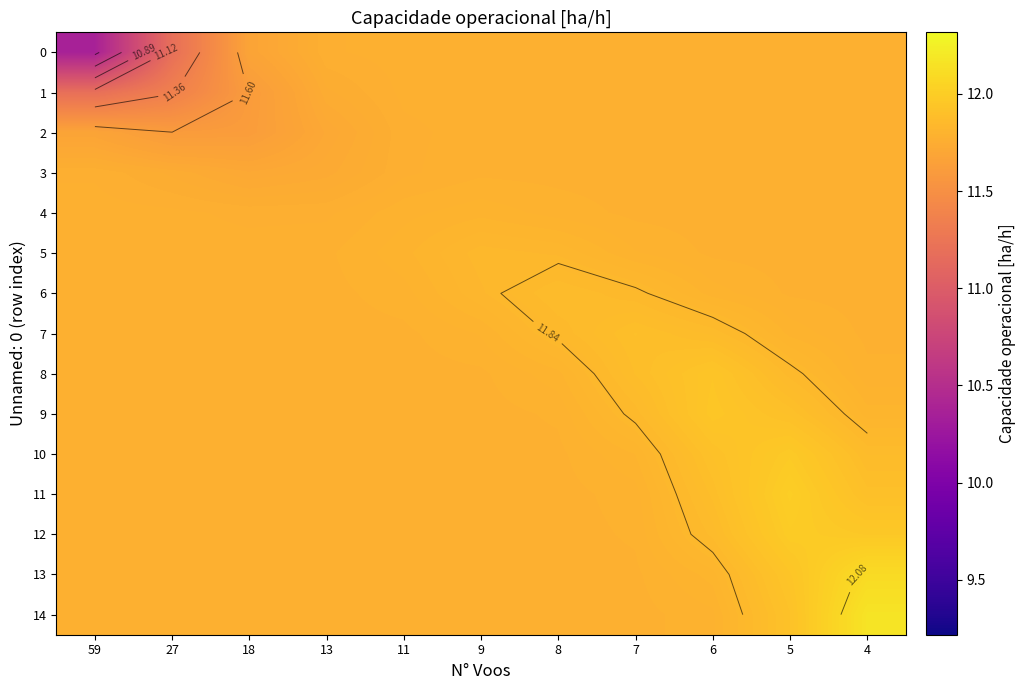

Which category has the highest value across all series?

4